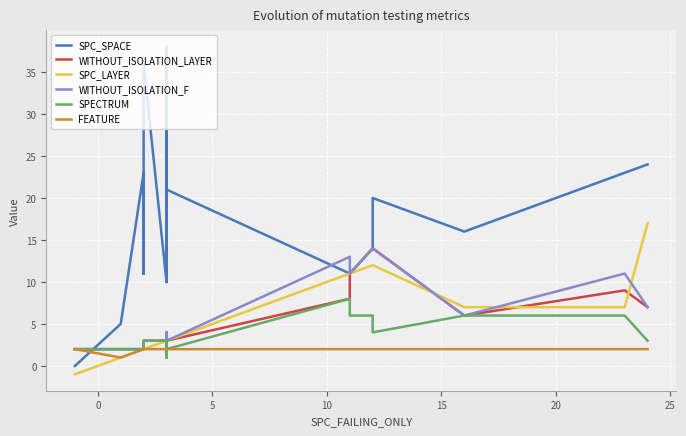

True or false: FEATURE has a value of 2 at 10.

True